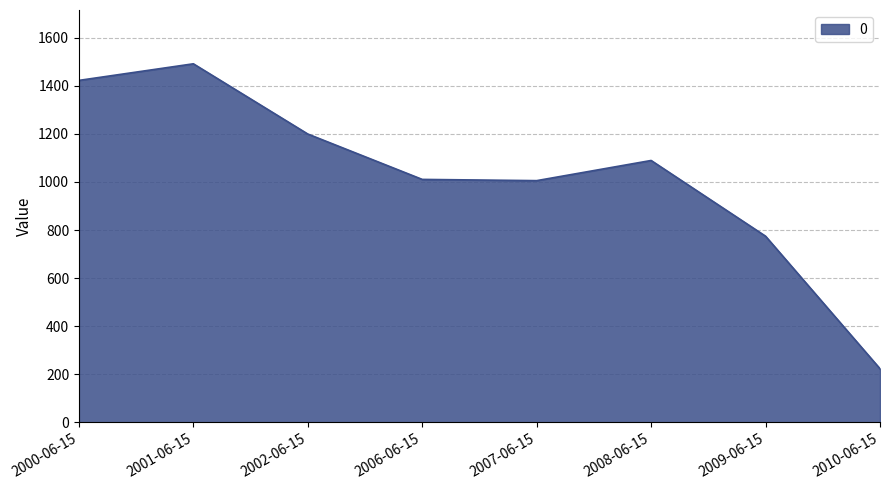

What is the change in value from 2007-06-15 to 2009-06-15?

-231.0